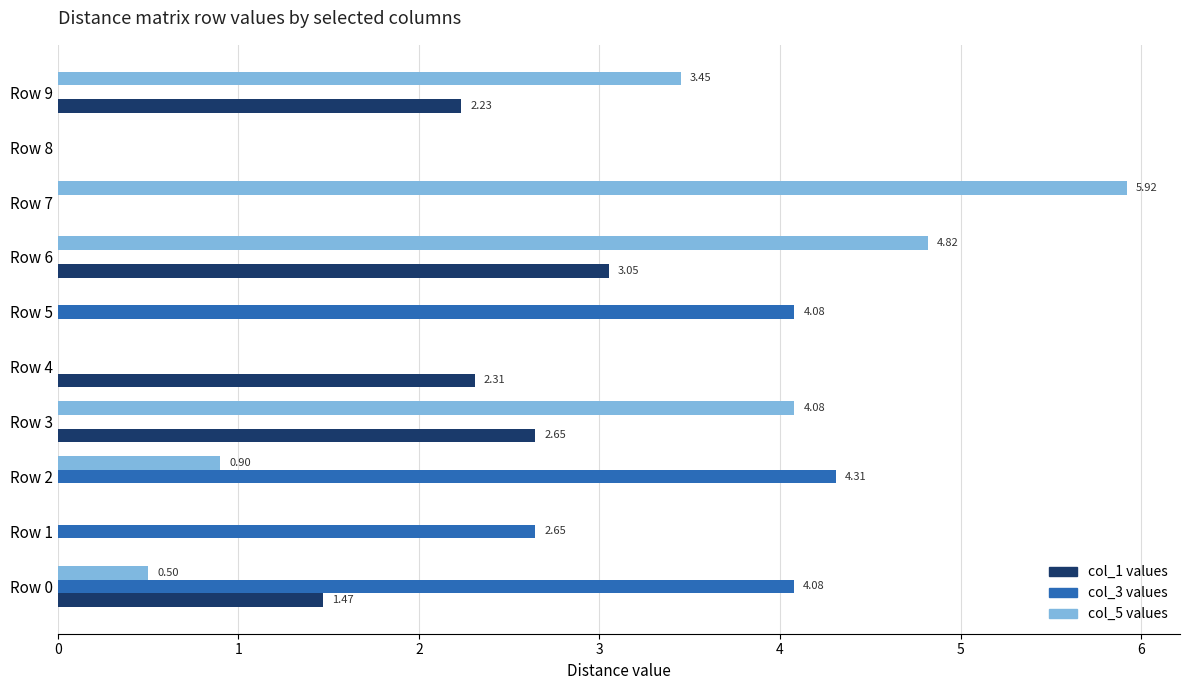

At which category is the sum across all series the highest?

Row 6